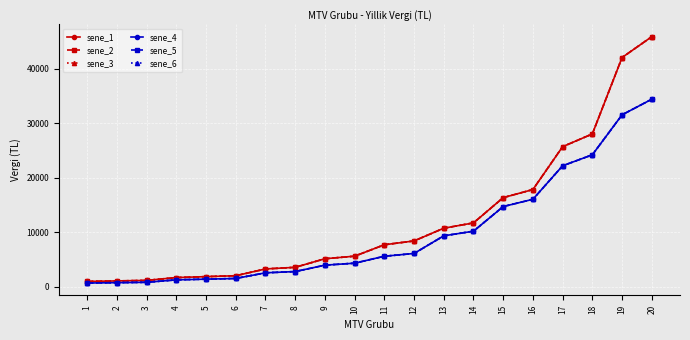

Does the chart display data point markers on the line(s)?

Yes